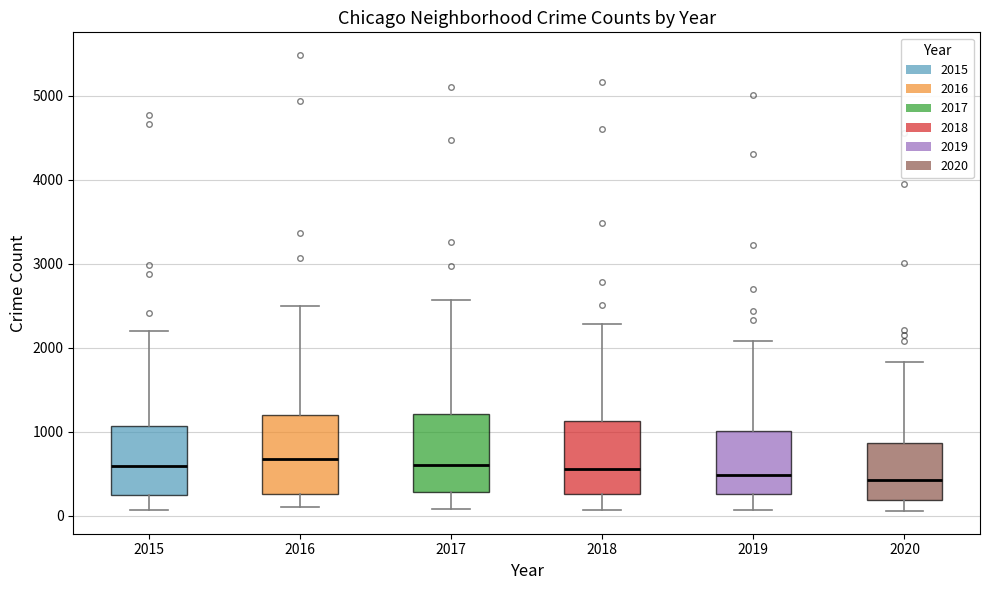

Where is the lower edge of the box at x = 2015 on the y-axis? The values are not printed on the chart, so give them approximately, as read against the axis.

300